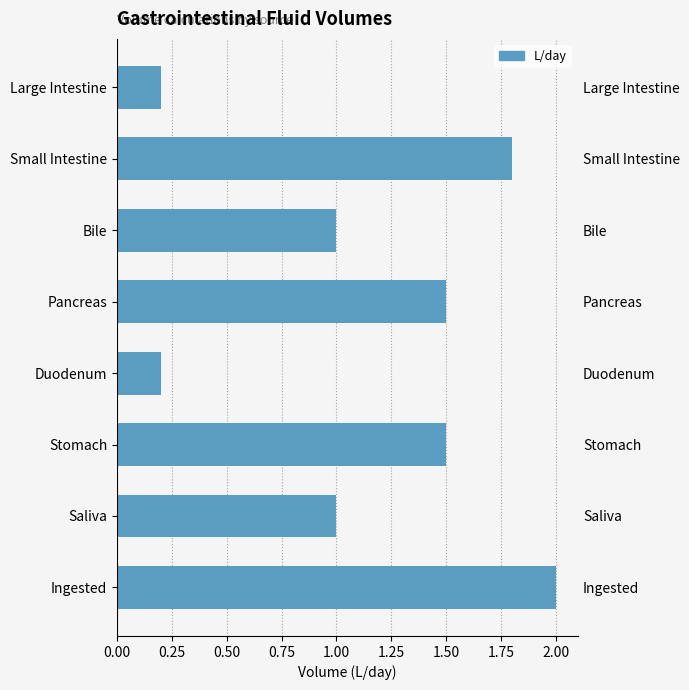

What is the maximum value shown in the chart?

2.0